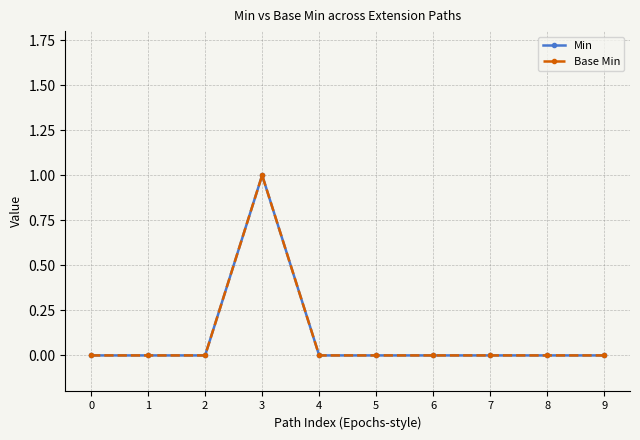

Is this an area chart (filled region under the line)?

No